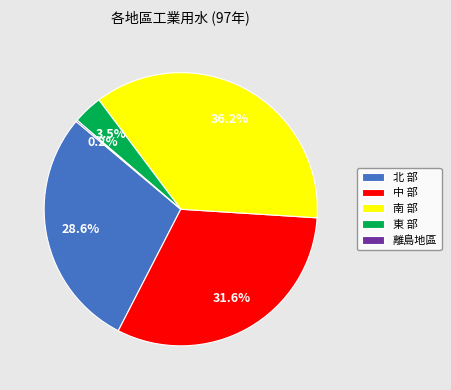

Is the sum of 北 部 and 南 部 greater than half?

Yes